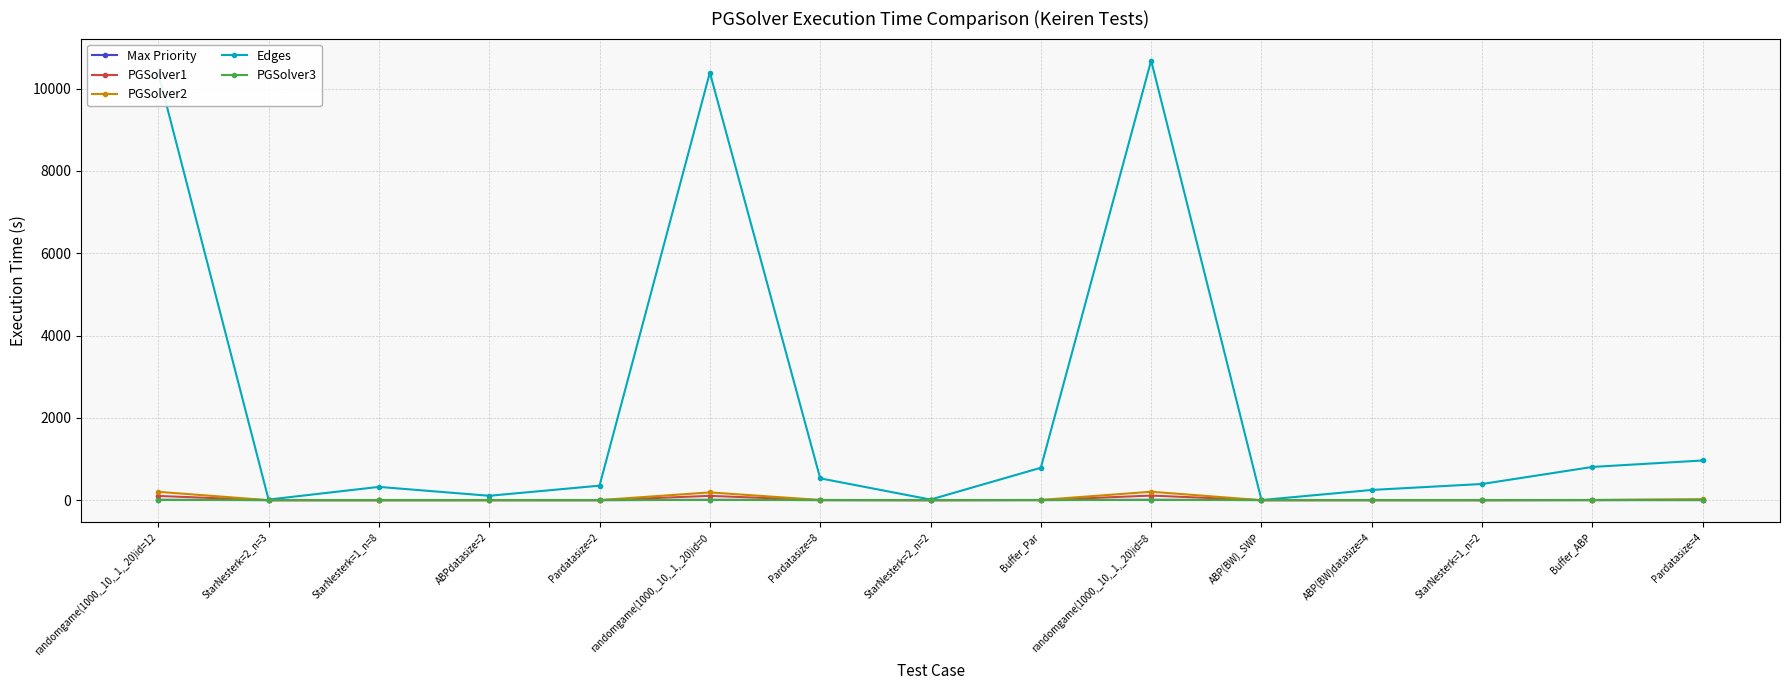

What is the label of the 12th point from the right?

ABPdatasize=2